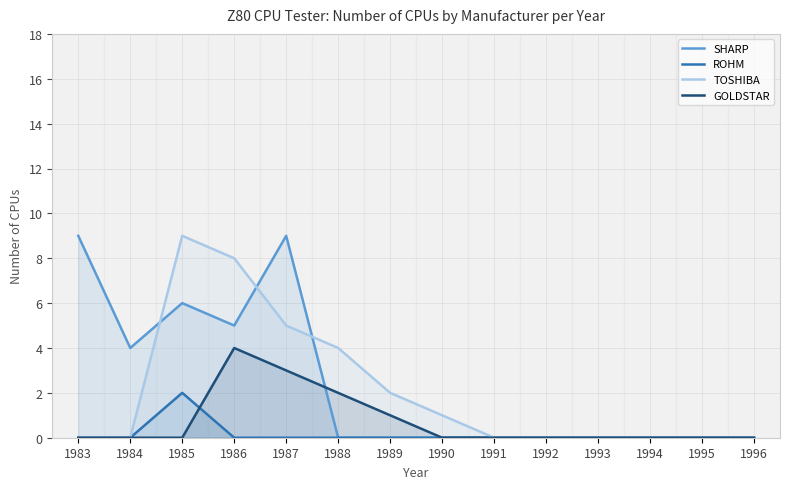

Does the chart display data point markers on the line(s)?

No